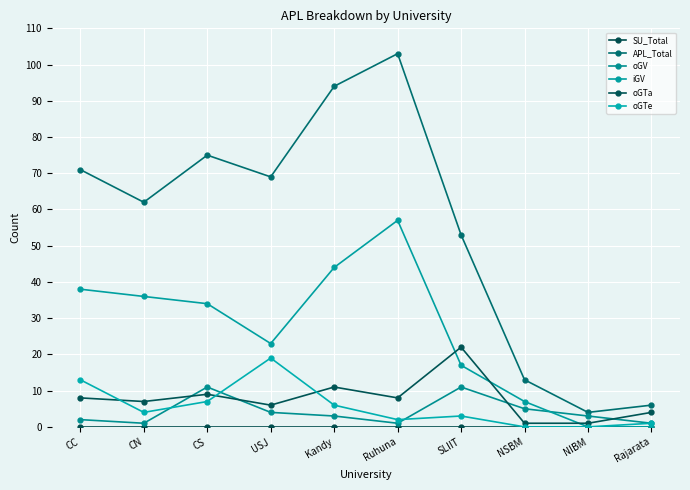

At which category is the sum across all series the highest?

Ruhuna